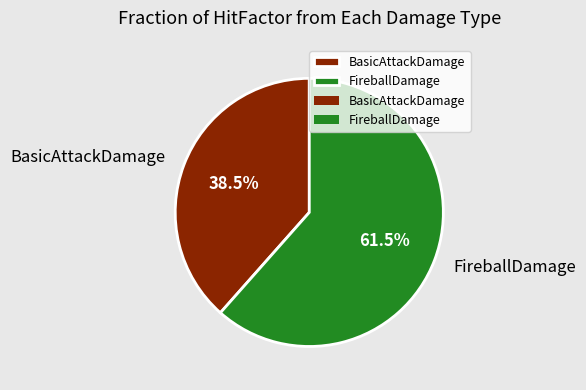

How many segments does this pie chart have?

2